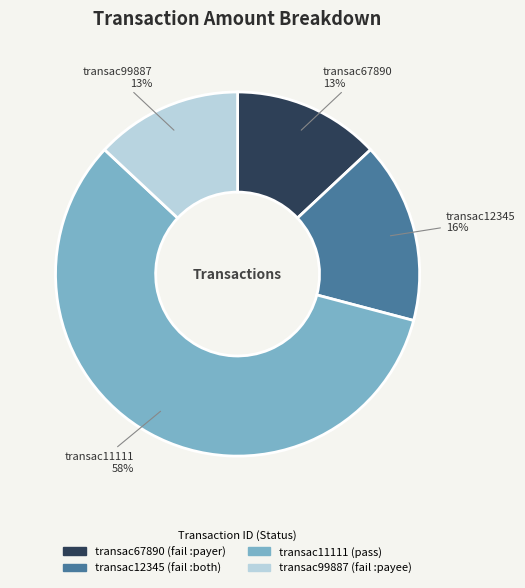

To the nearest percent, what is the difference between the largest and smallest slice percentages?

45%